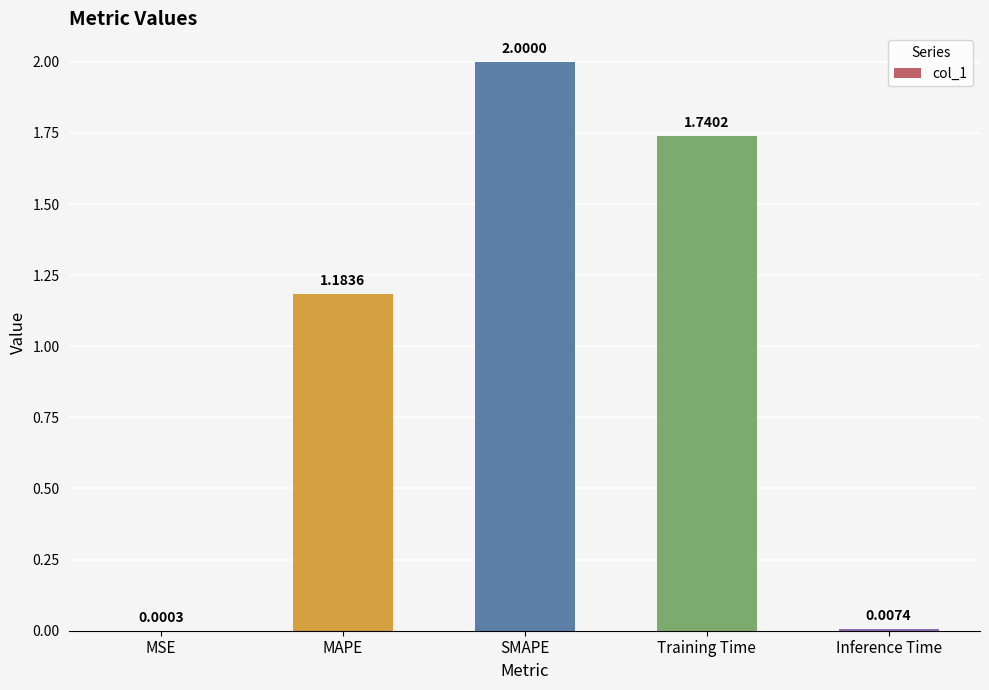

At which label is the value closest to 1?

MAPE